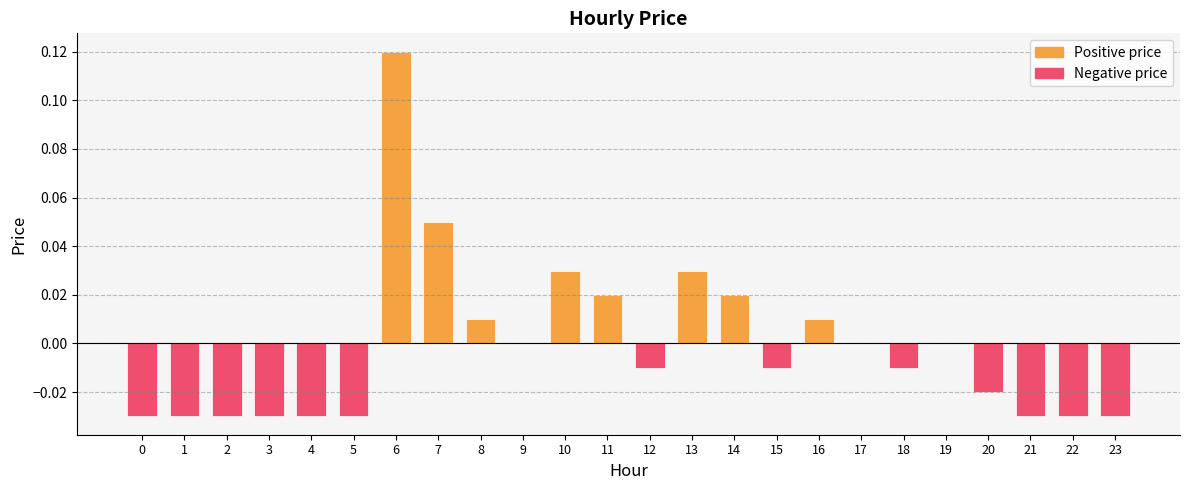

What is the change in value from 0 to 13?

+0.1